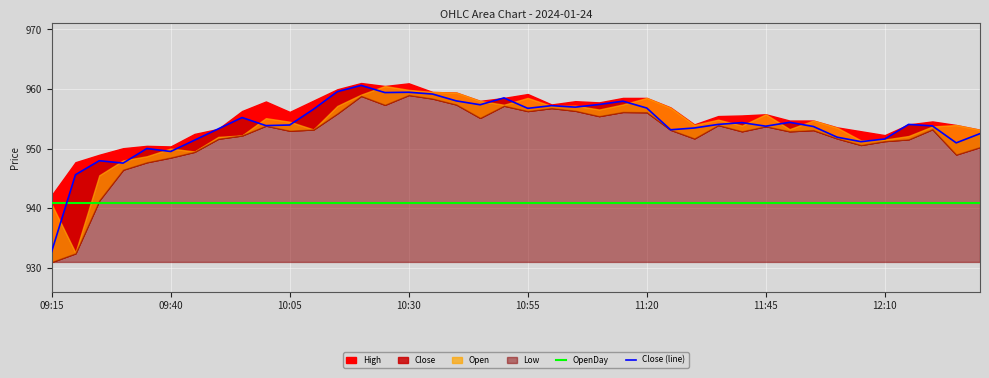

What is the sum of all OpenDay values?

37634.0